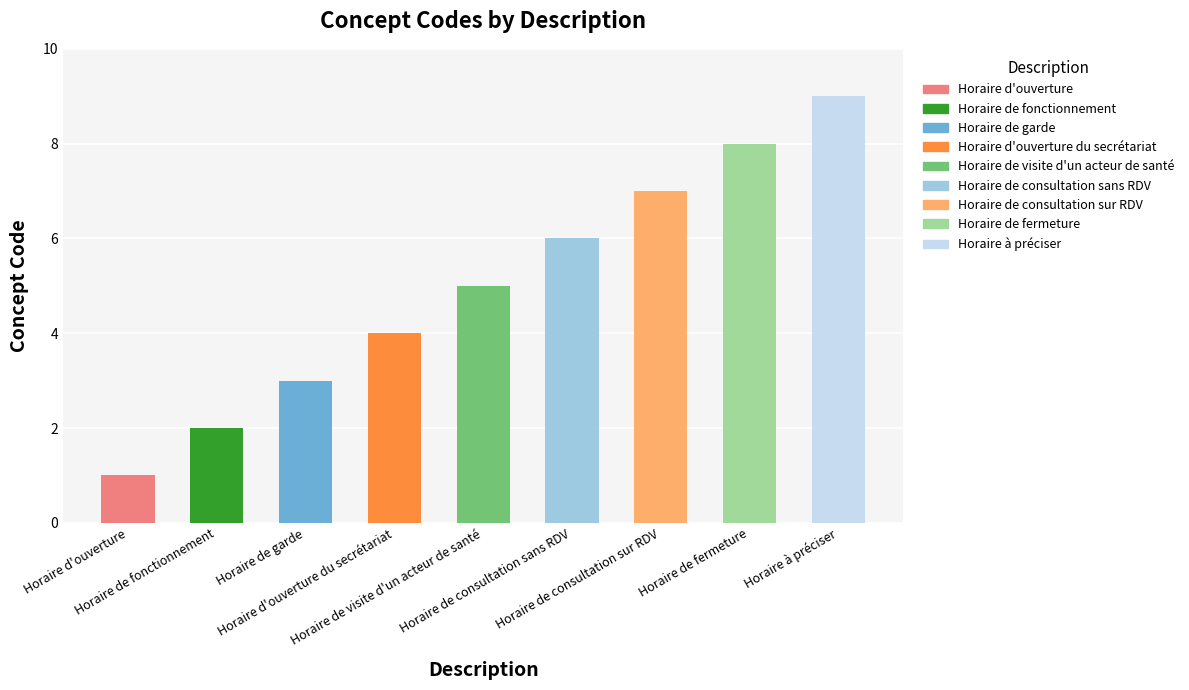

Reading left to right, what are all the values shown in this chart?

1	2	3	4	5	6	7	8	9